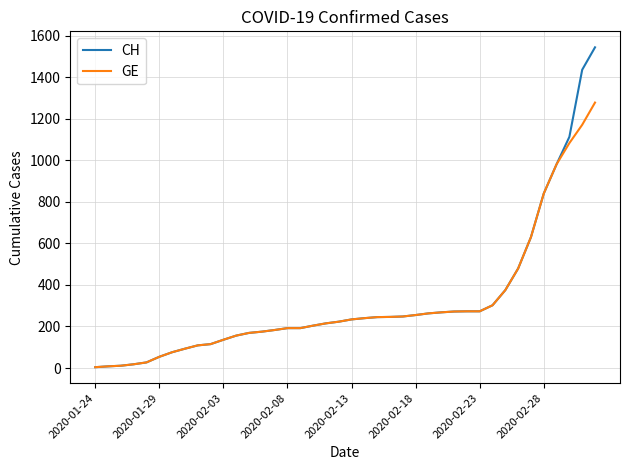

What is the average value of the CH series?

322